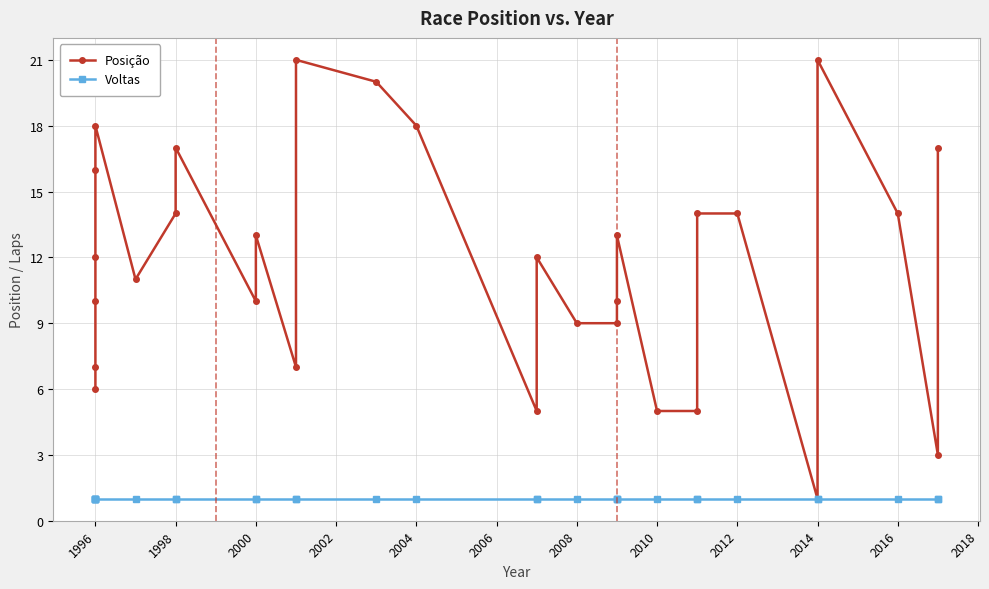

Reading left to right, list all the values displayed in this chart.

Posição: 6	7	10	12	16	18	11	14	17	10	13	7	21	20	18	5	12	9	9	10	13	5	5	14	14	1	21	14	3	17
Voltas: 1	1	1	1	1	1	1	1	1	1	1	1	1	1	1	1	1	1	1	1	1	1	1	1	1	1	1	1	1	1